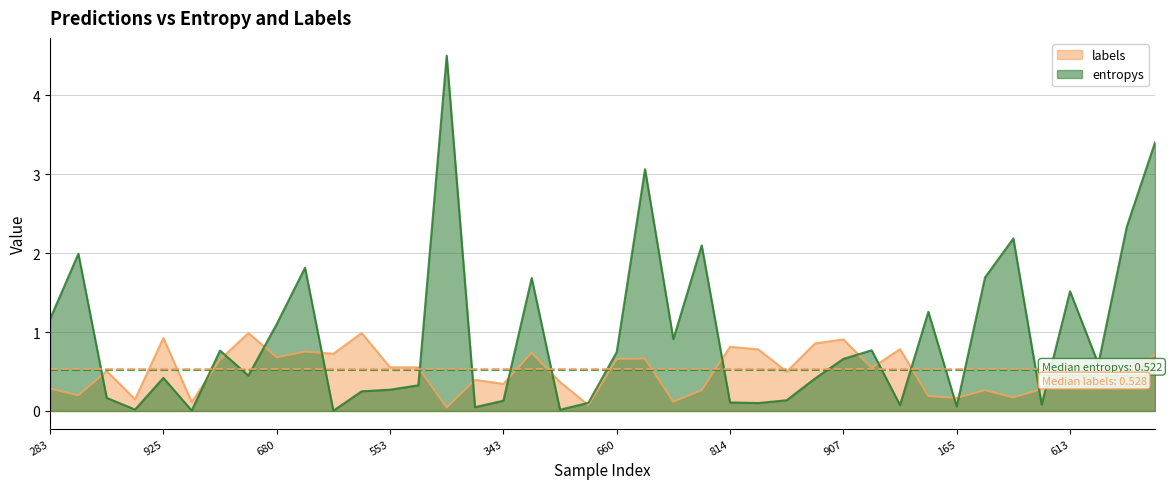

What is the label of the 39th point from the left?

38